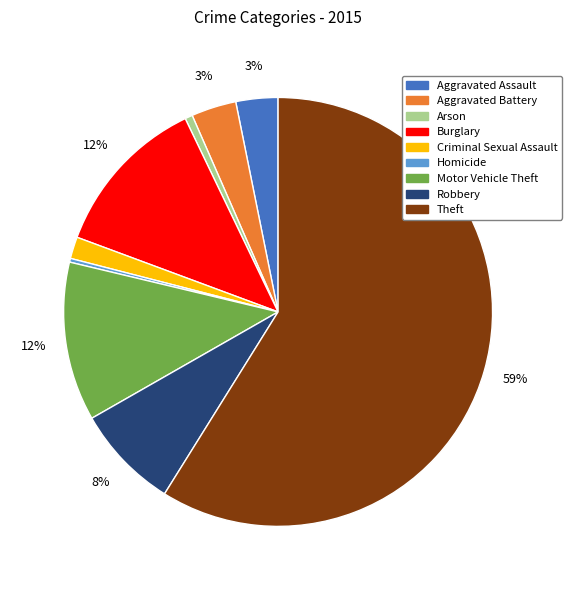

How many slices are in this pie chart?

9